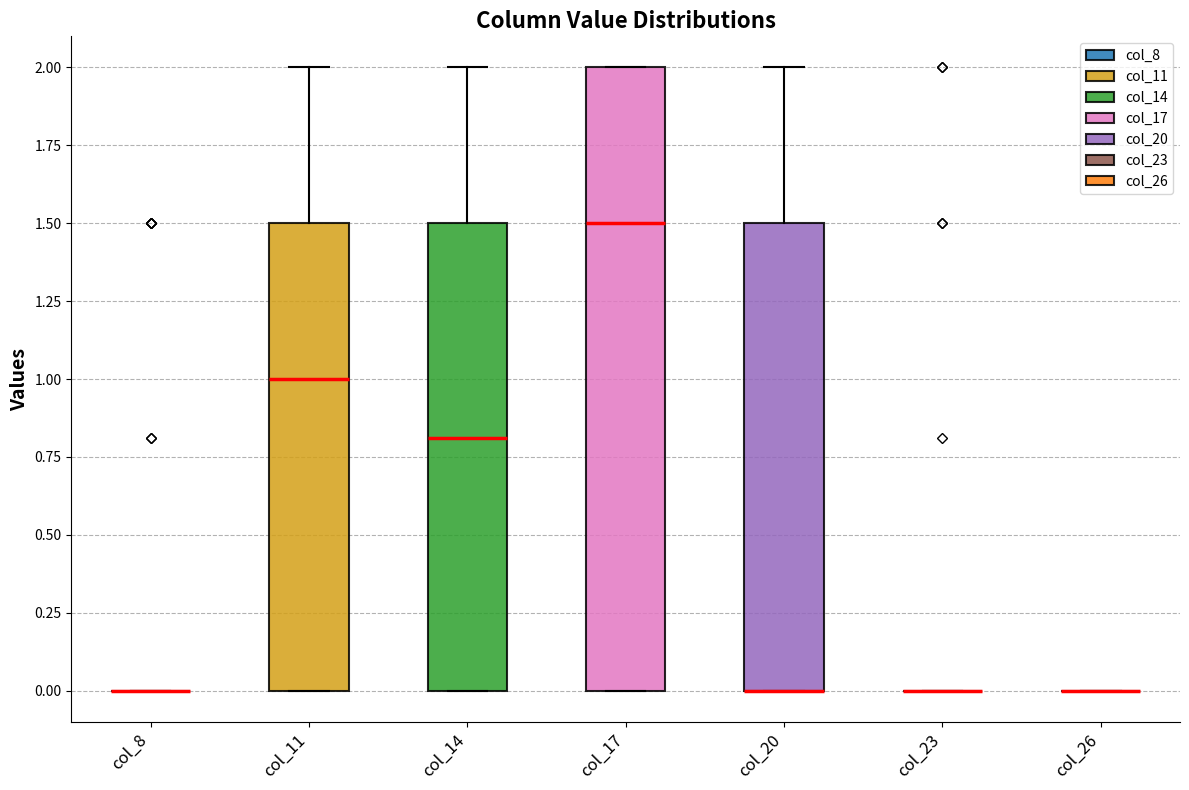

Which box is the tallest, from its lower edge to its upper edge?

col_17